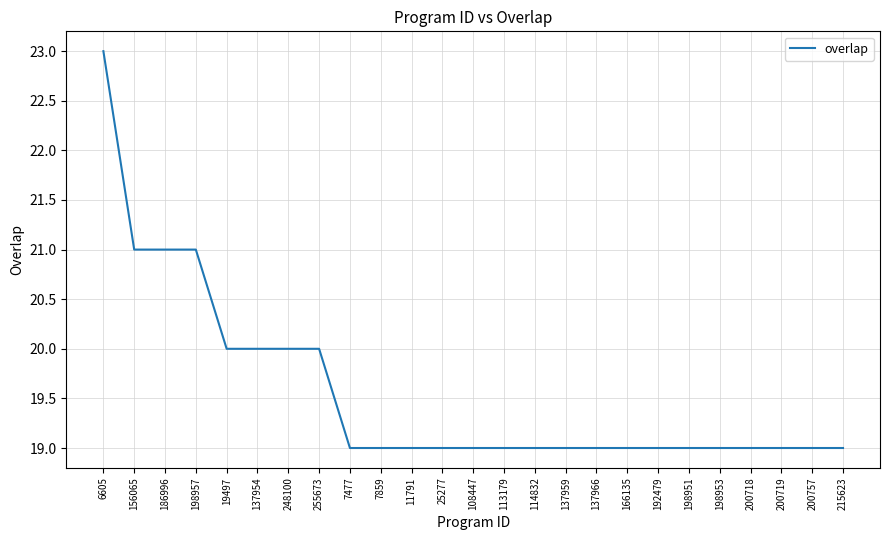

How many values are between 19 and 20?

21